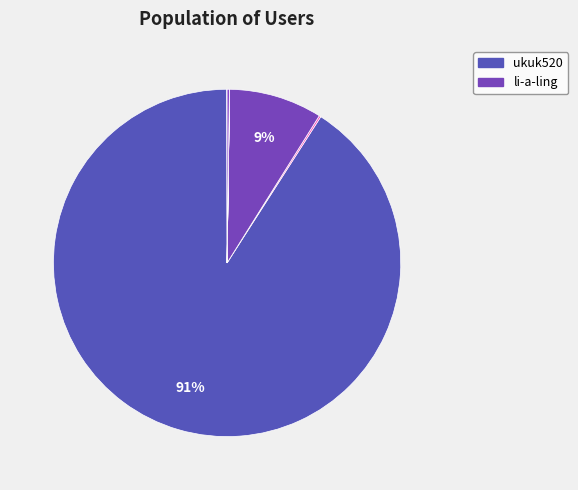

How many slices are in this pie chart?

12